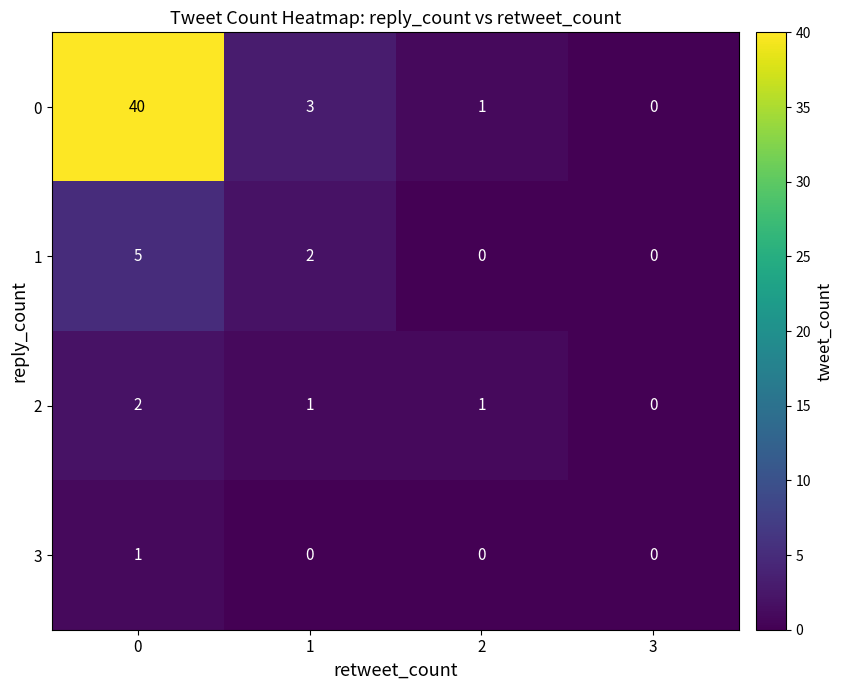

How many data points in 1 are less than 2?

2